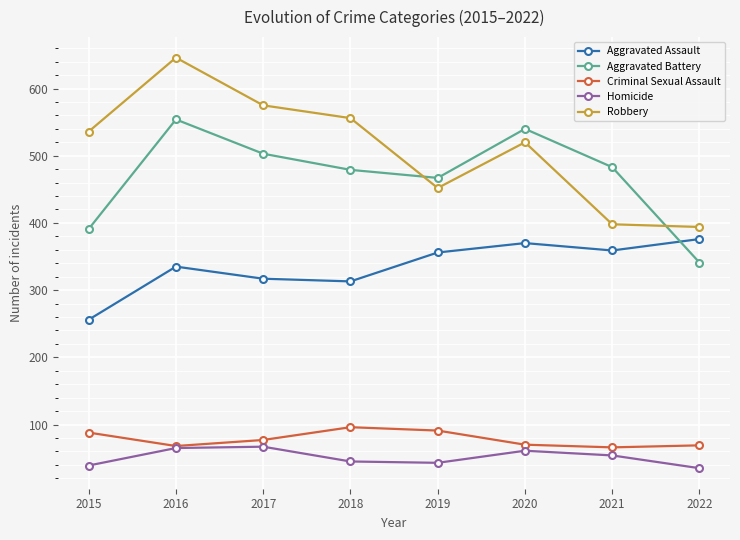

What is the value of the Criminal Sexual Assault point at the 7th from the left?

66